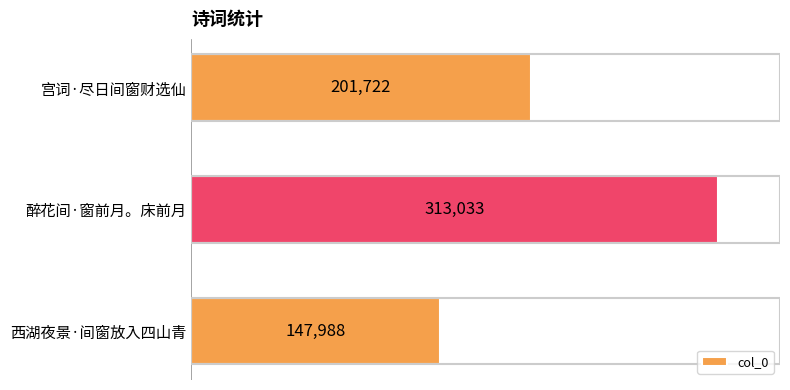

The chart shows a value of 38587 at 西湖夜景·间窗放入四山青. True or false?

False